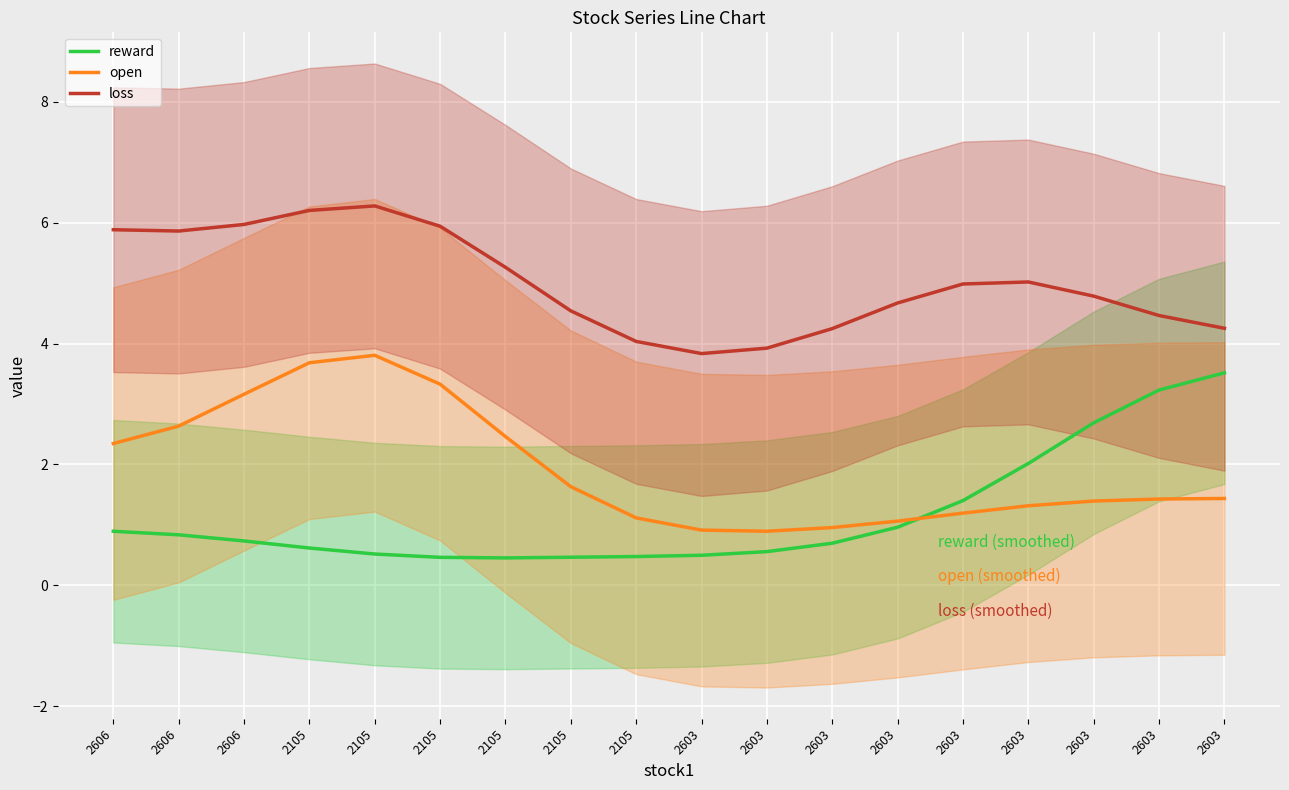

How many values in the open series exceed 1?

15